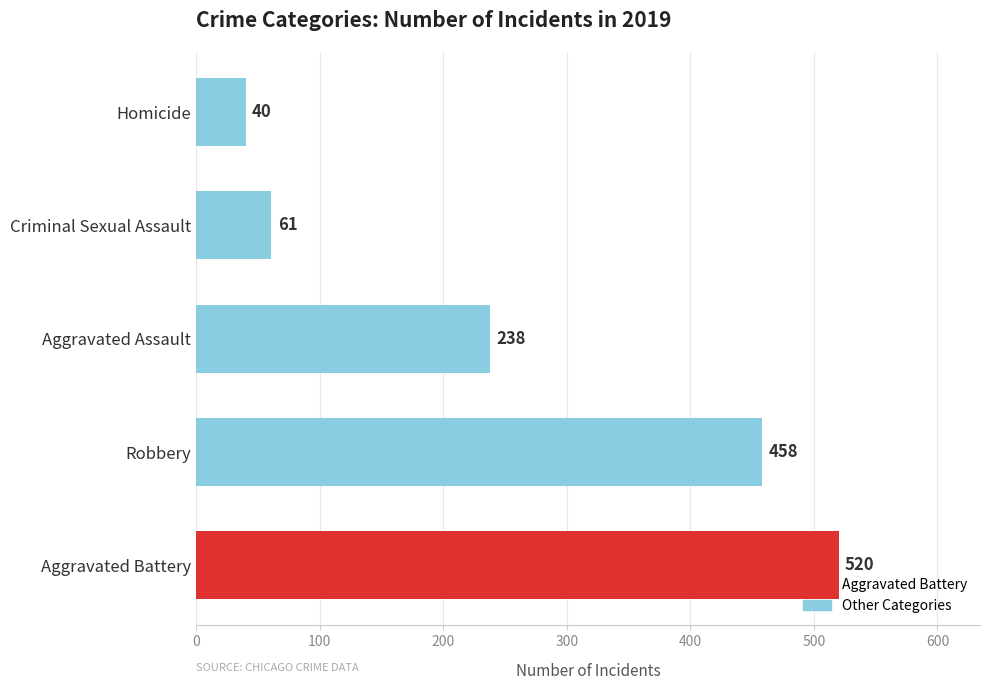

What is the maximum value shown in the chart?

520